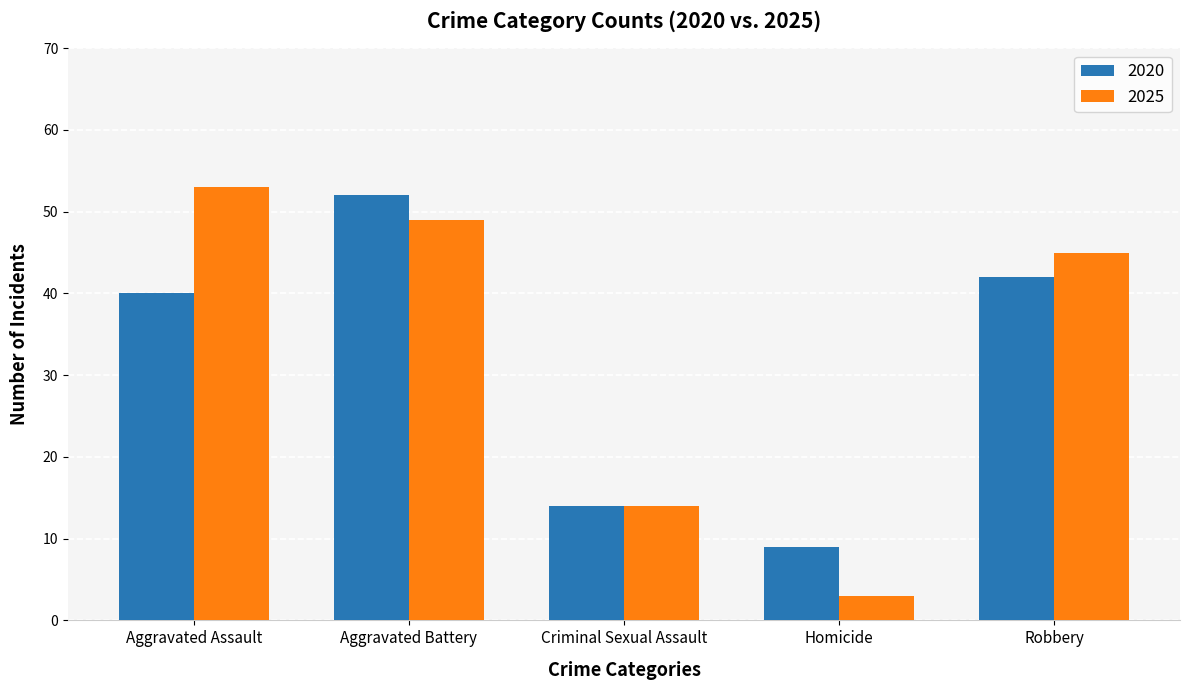

Is the value of 2020 at Homicide greater than the value of 2025 at Criminal Sexual Assault?

No